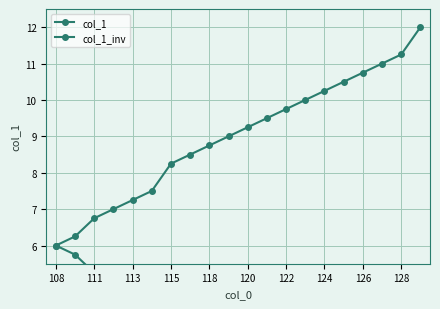

True or false: col_1 and col_1_inv cross at least once.

False